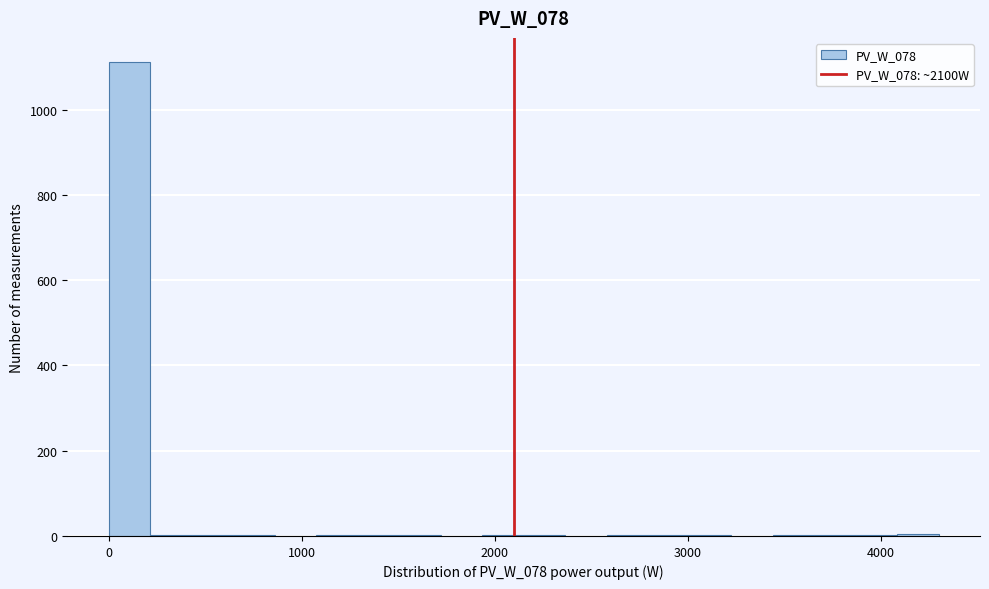

Around what value on the x-axis is the tallest bar? Give the approximate position of its centre, as read against the axis.

100